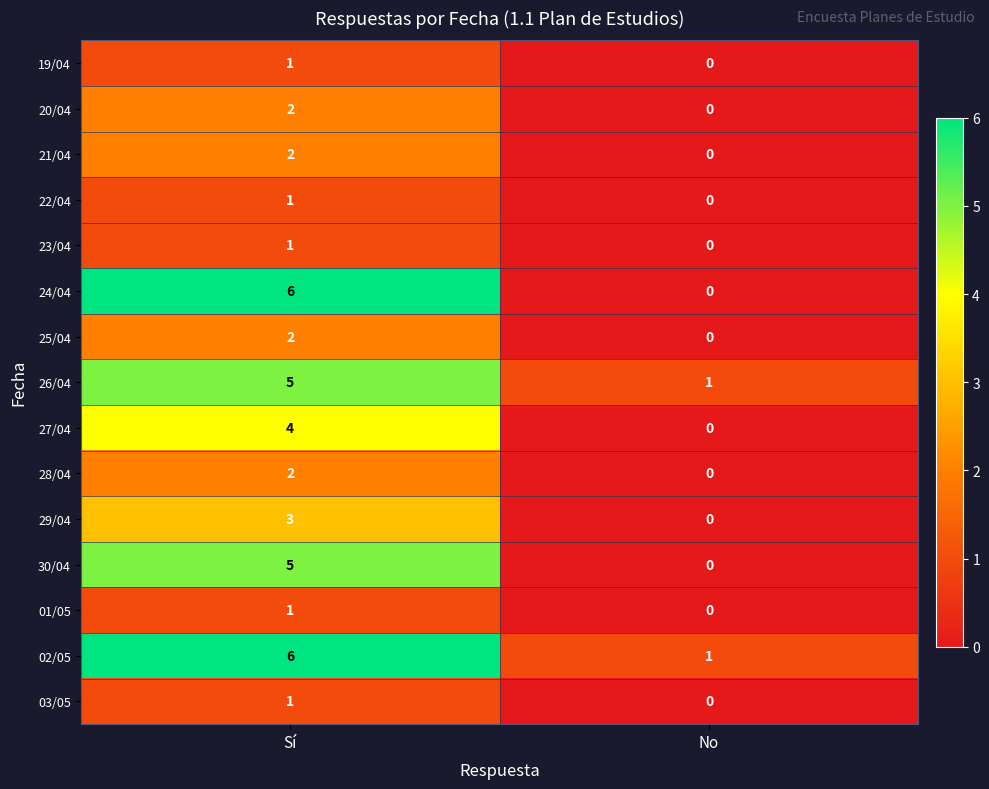

True or false: 26/04 has a value of 1 at No.

True